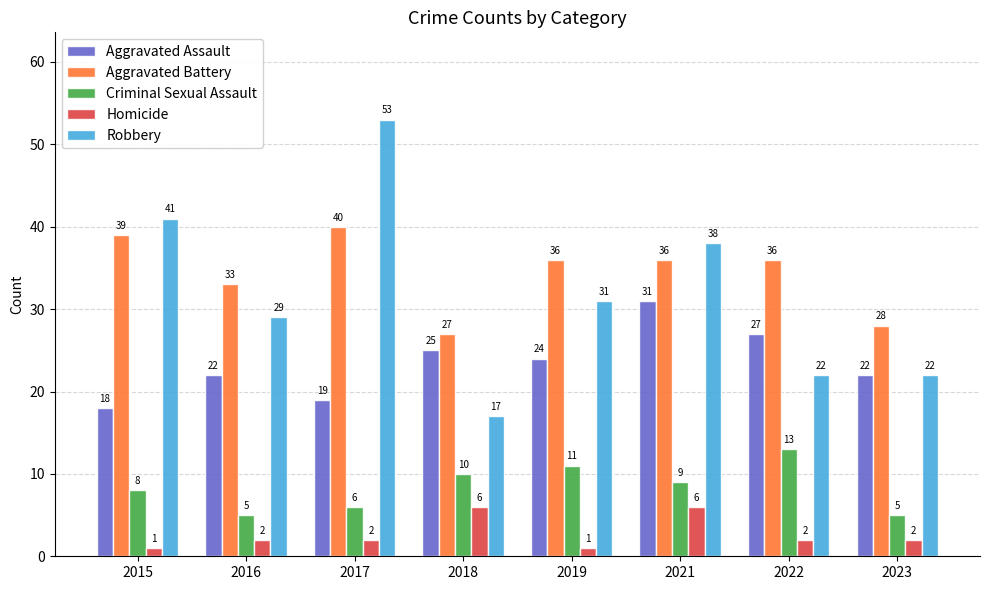

How many data points does each series have?

8